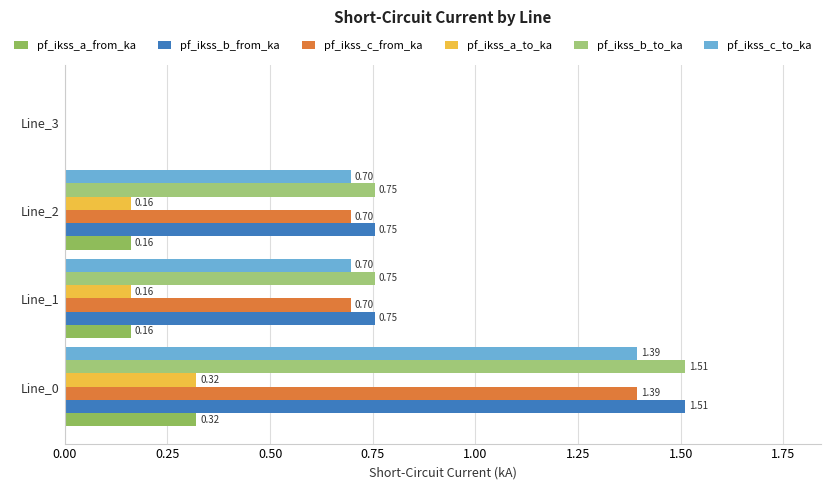

Count the number of categories in the chart.

4